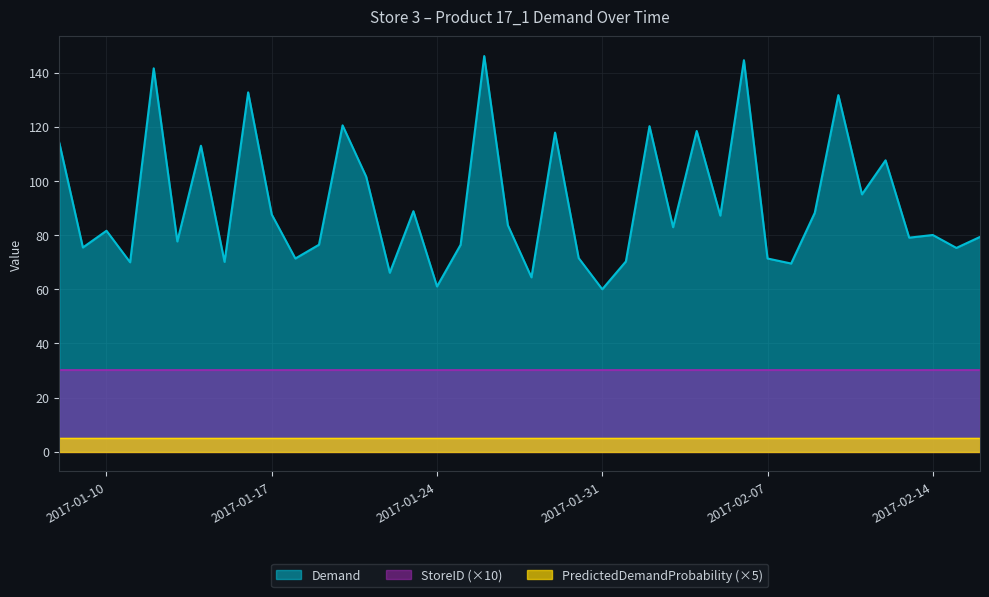

What is the lowest value of the PredictedDemandProbability series?

1.0